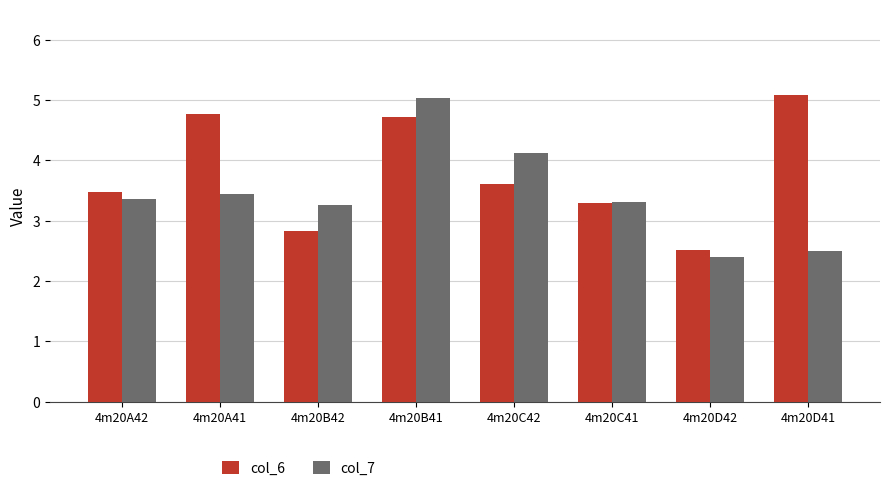

What is the value of the col_6 bar at the 7th from the left?

2.5